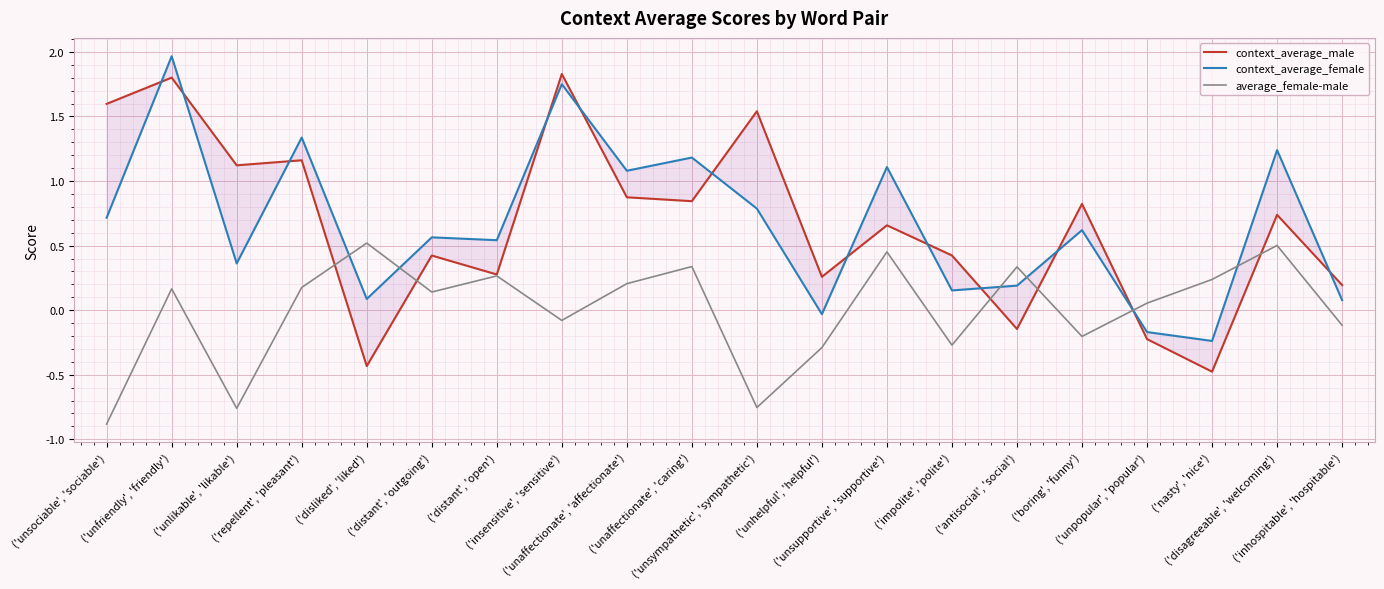

At how many categories does at least one series exceed 0?

20